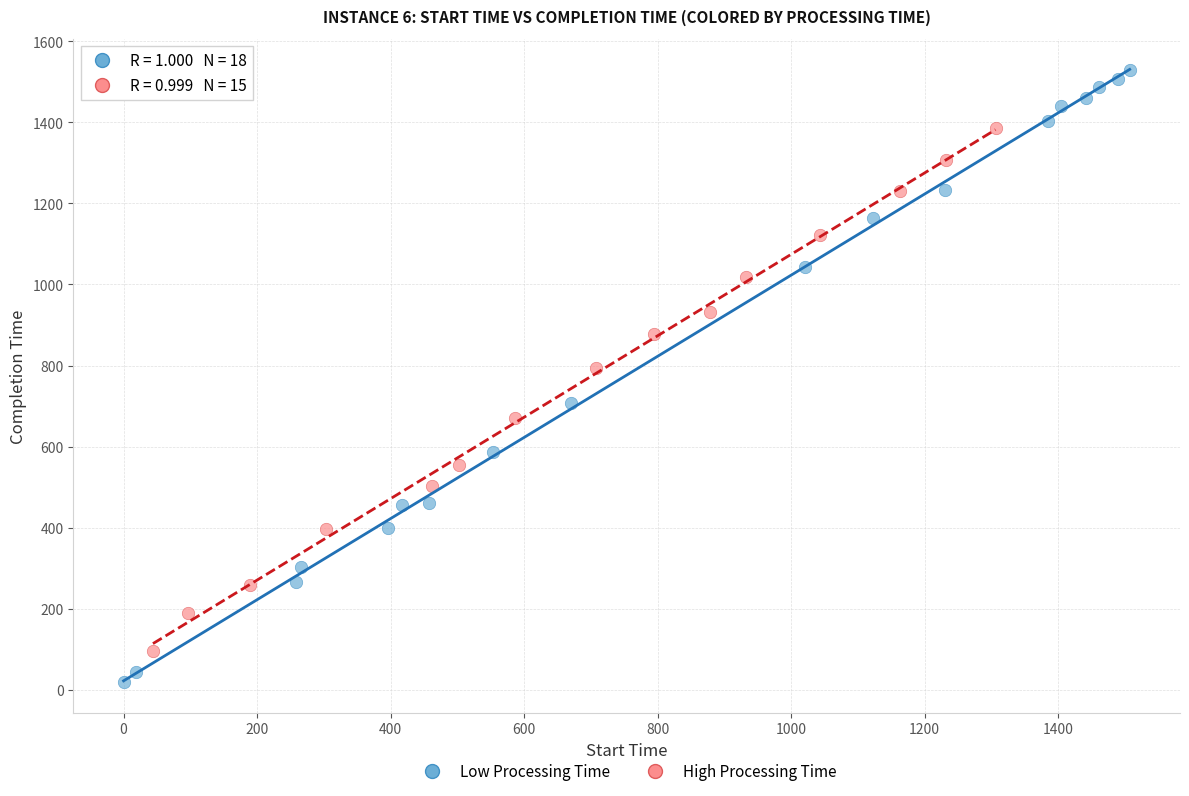

Which series contains the highest Y value?

Low Processing Time